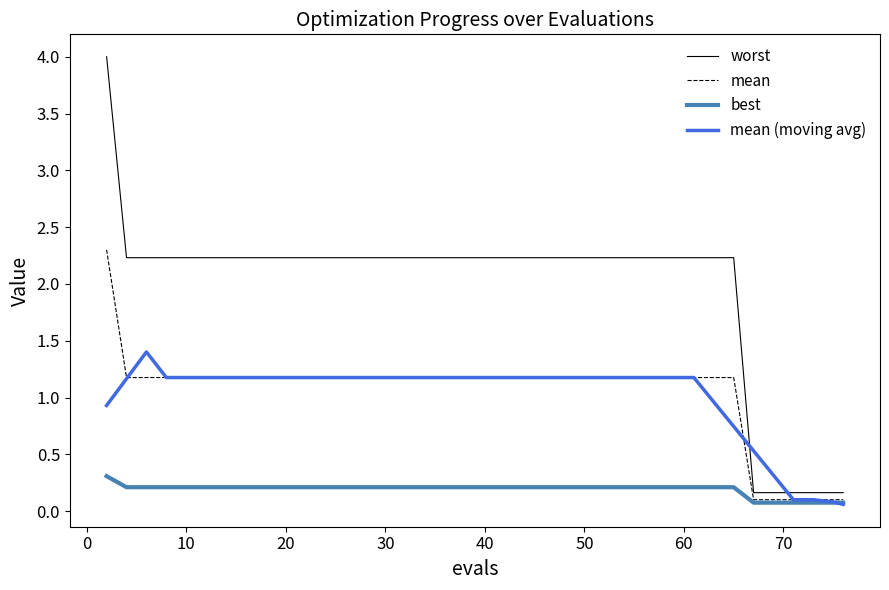

True or false: mean and worst cross at least once.

False